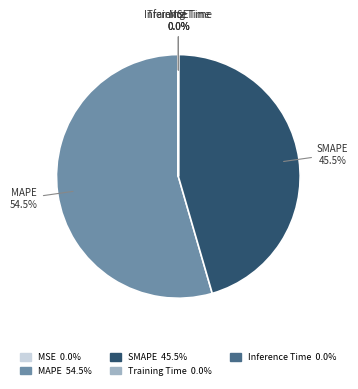

Which category has the biggest portion of the pie?

MAPE